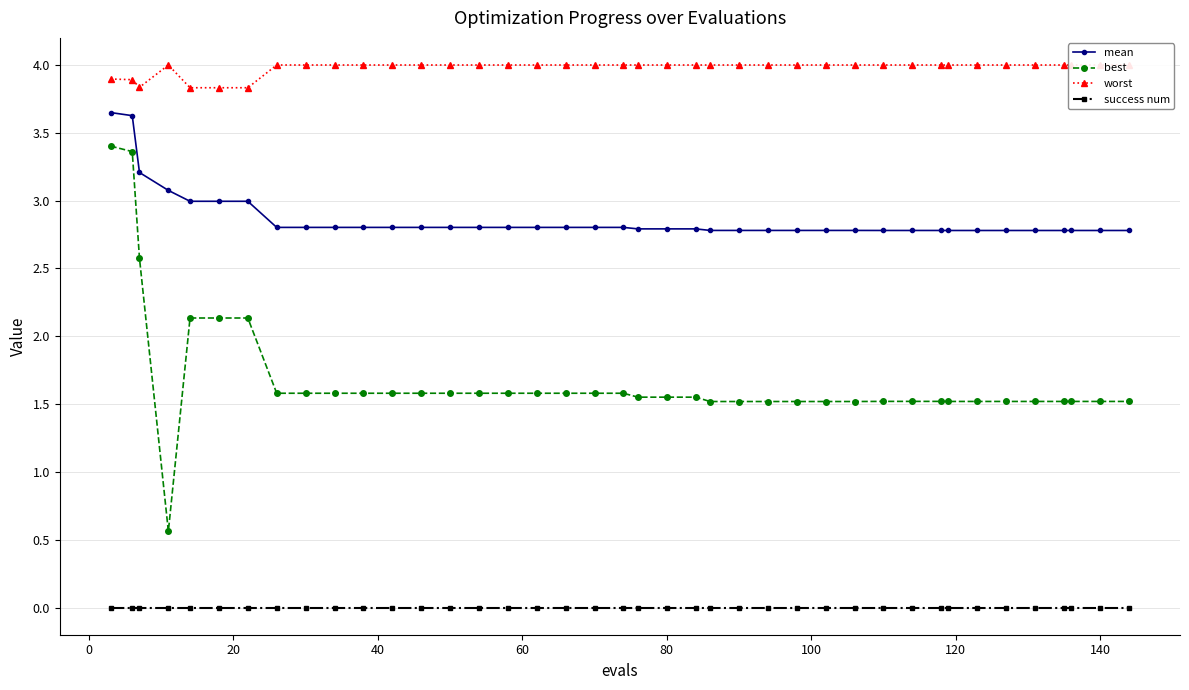

True or false: best and worst intersect in this chart.

False